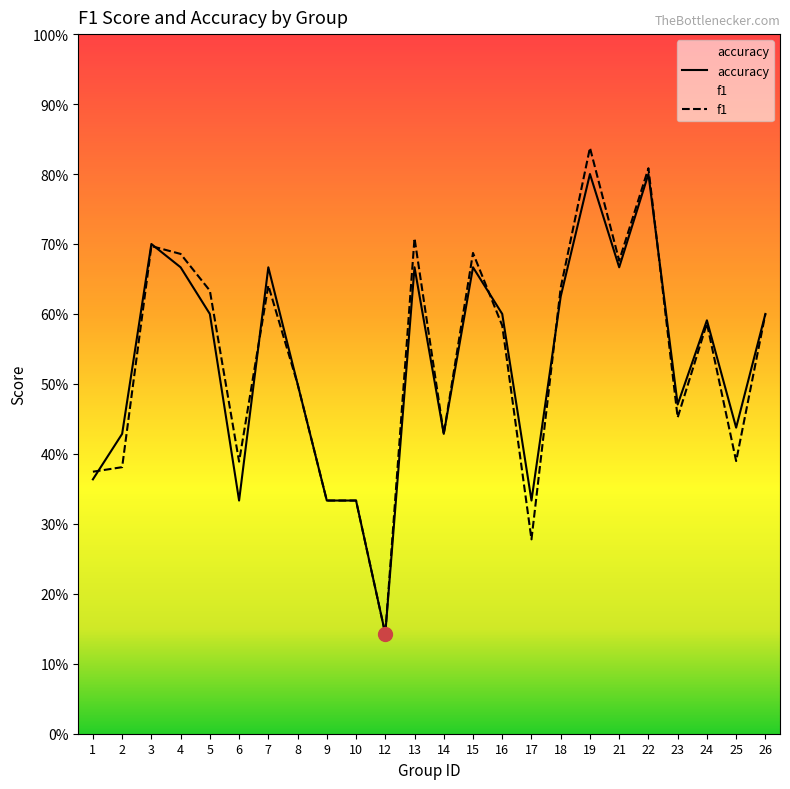

What is the value of the accuracy point at the 23rd from the left?

0.4